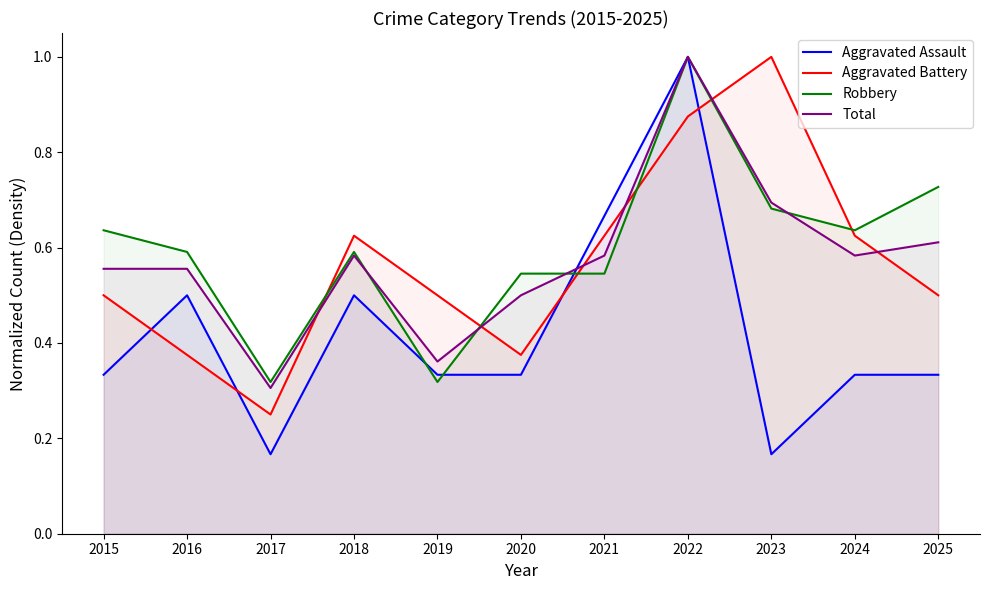

Count the number of categories in the chart.

11